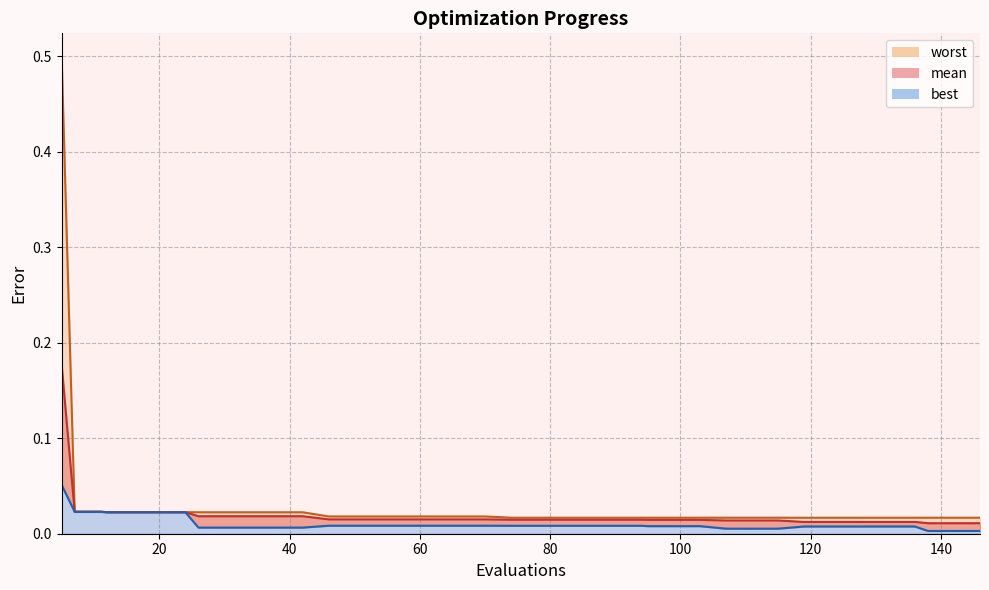

Which series changed the most between 119 and 123?

mean